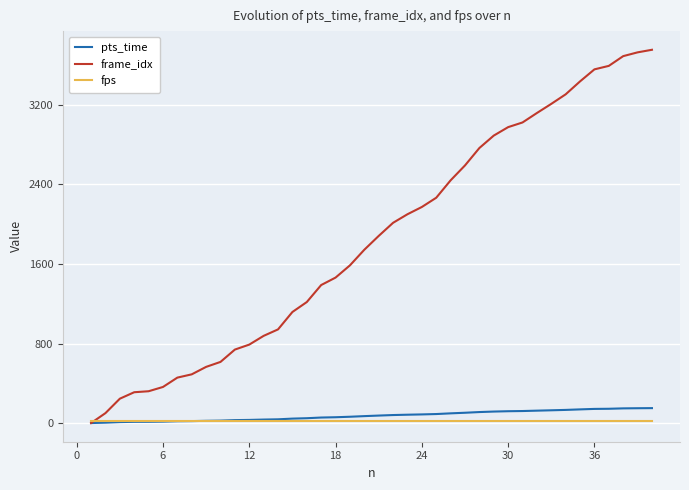

What is the maximum value shown in the chart?

3754.0